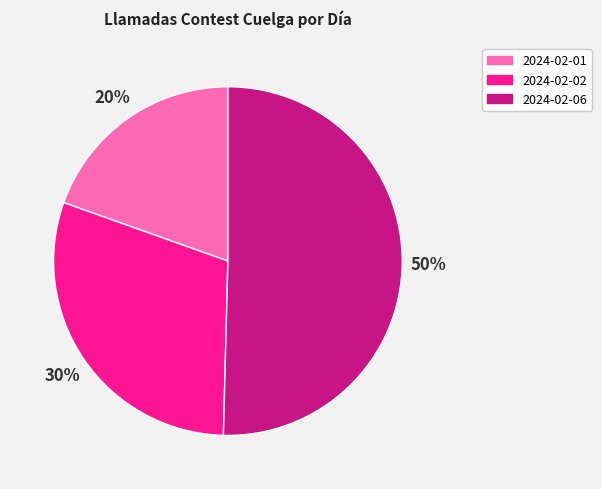

To the nearest percent, what is the combined percentage of 2024-02-06 and 2024-02-02?

80%